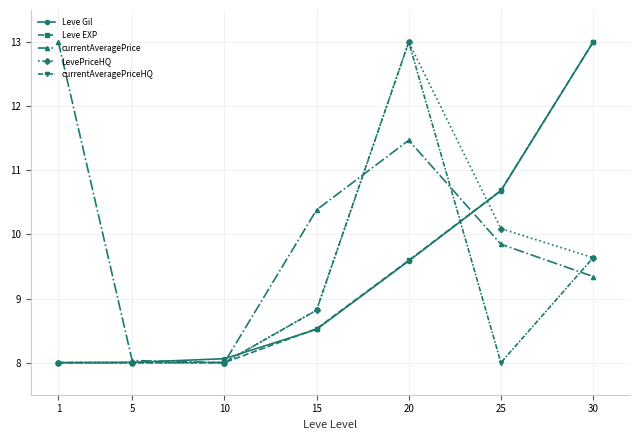

The value of LevePriceHQ at 15 is 8.8. True or false?

True